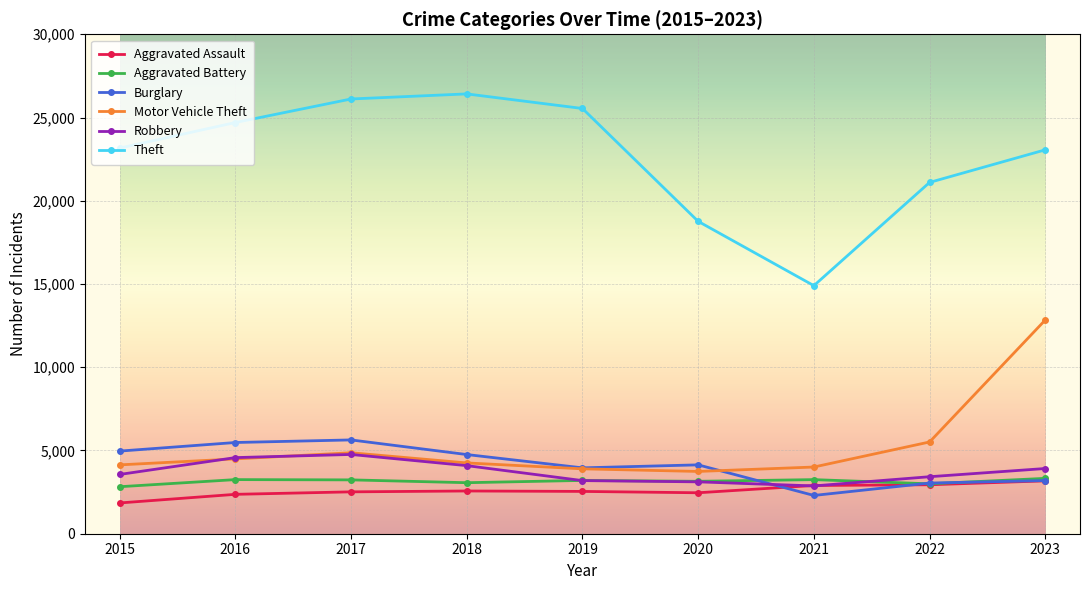

The value of Robbery at 2019 is 3191. True or false?

True